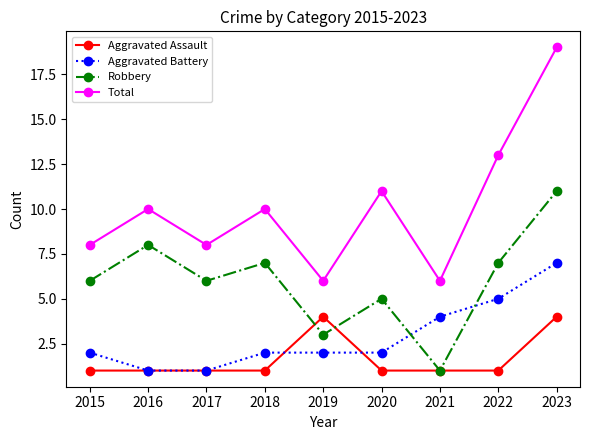

In Robbery, how many points are lower than both neighbors (excluding endpoints)?

3